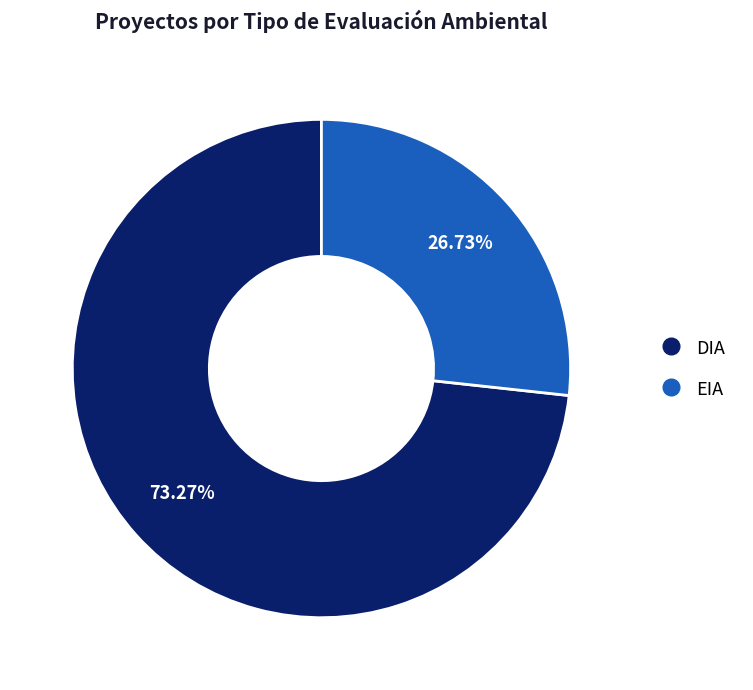

Approximately how many times larger is the value at DIA compared to EIA?

2.7